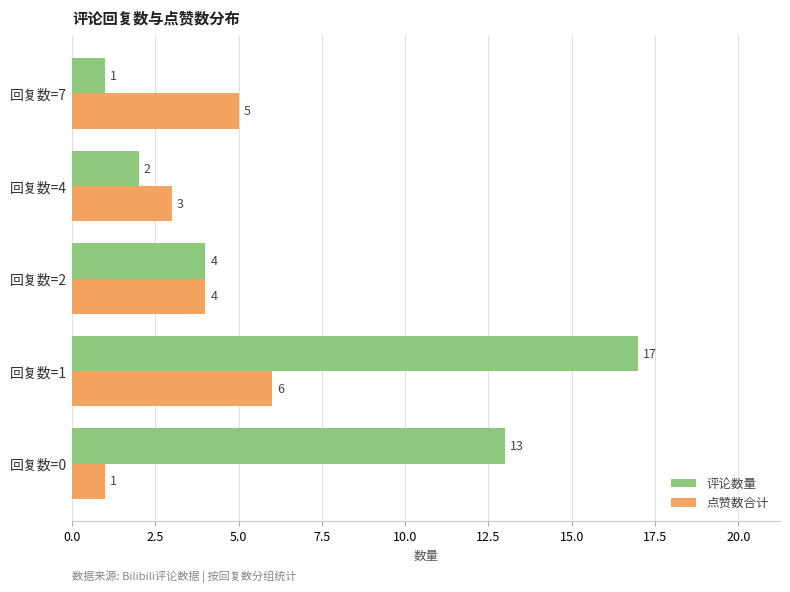

Between 回复数=1 and 回复数=2, which series saw the biggest shift?

评论数量